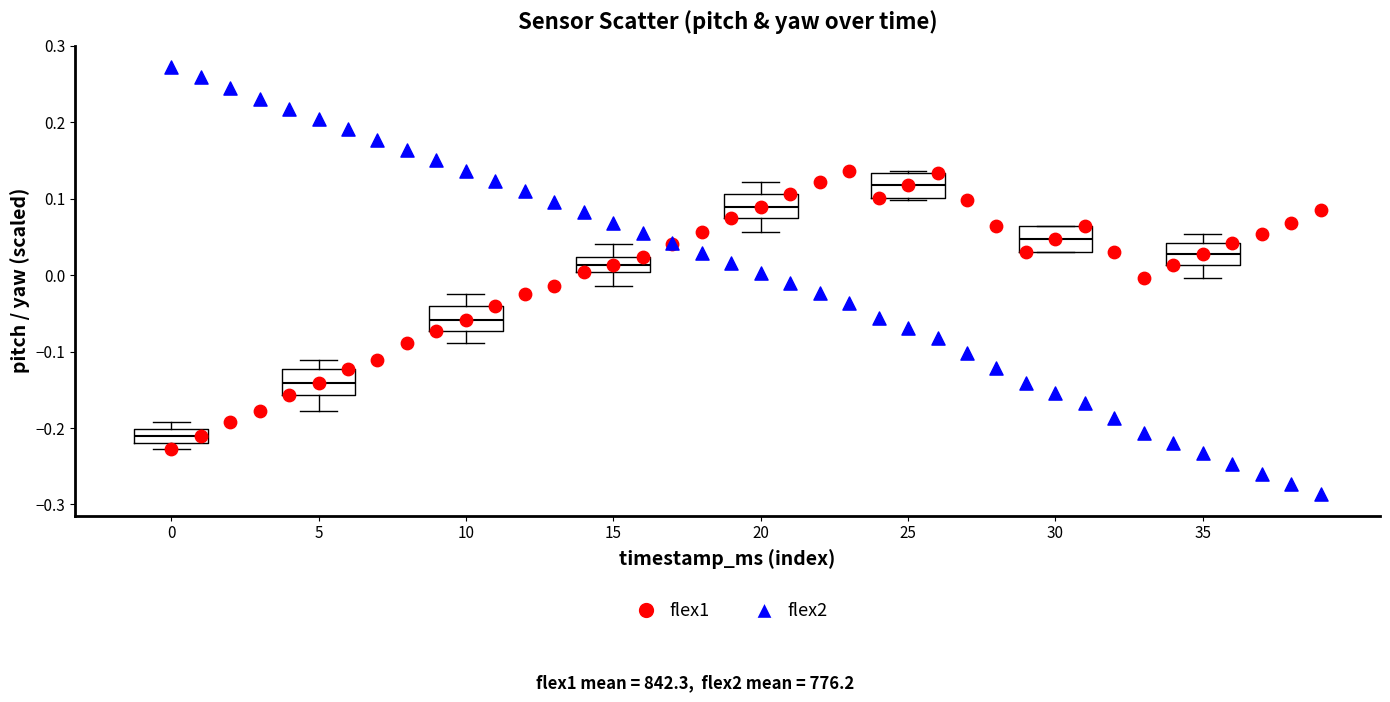

Which series has the largest Y range (max minus min)?

flex2